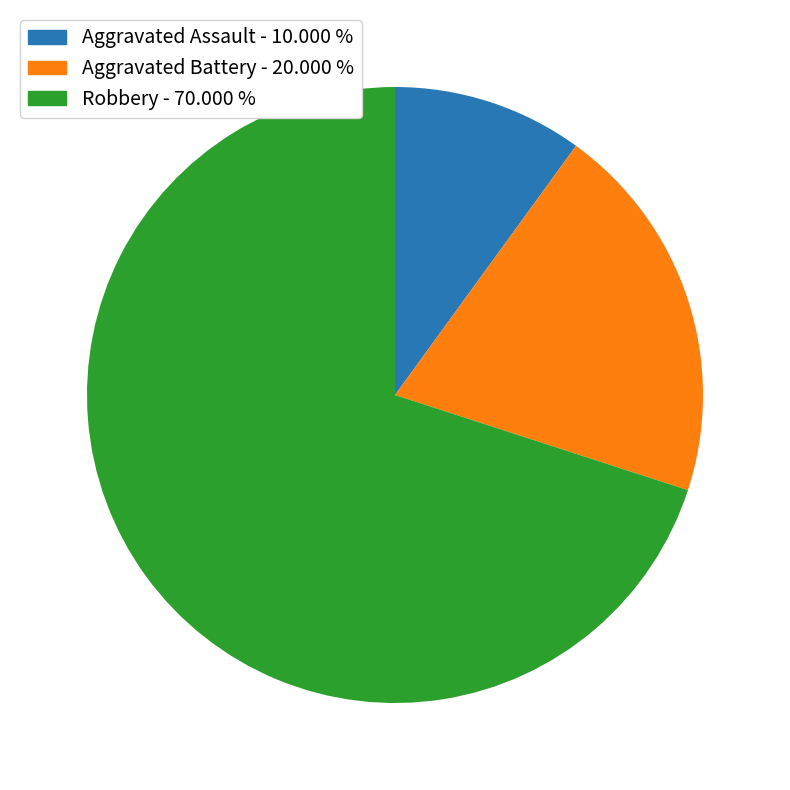

Which slice is the largest?

Robbery